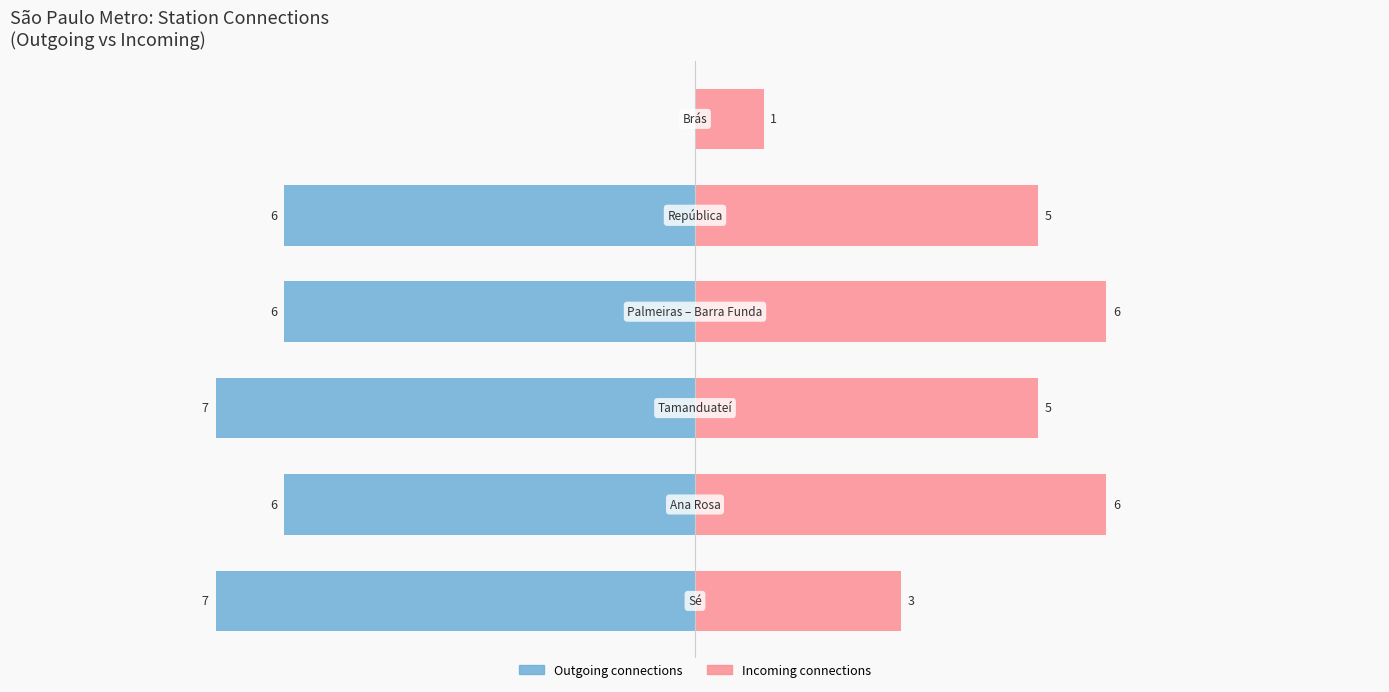

Rank the series at 2.5 from lowest to highest value.

Outgoing connections, Incoming connections